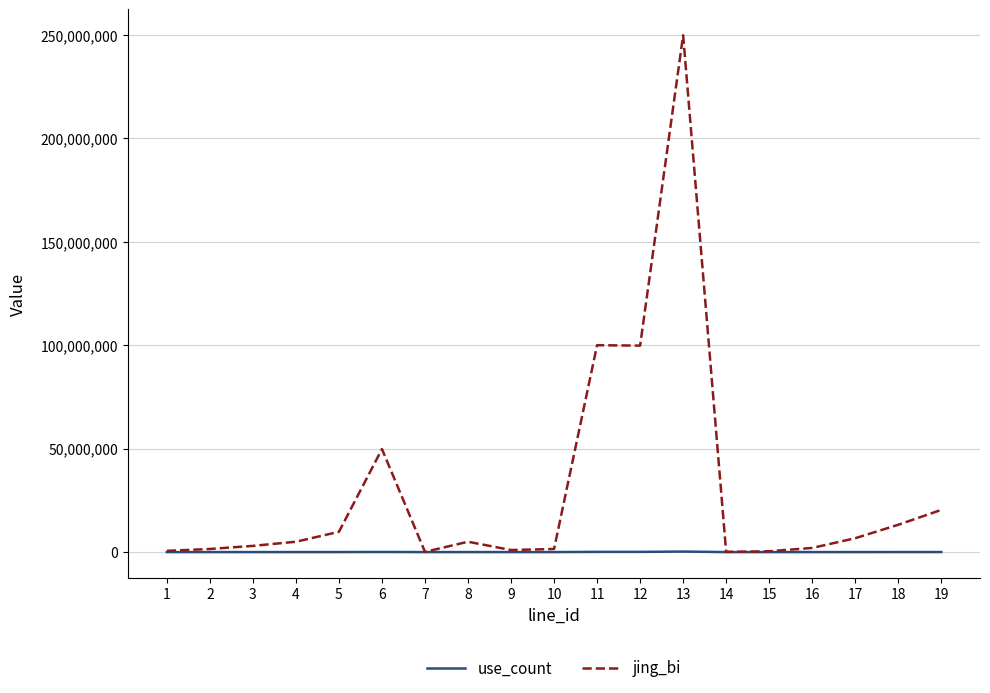

At which category is the sum across all series the highest?

13